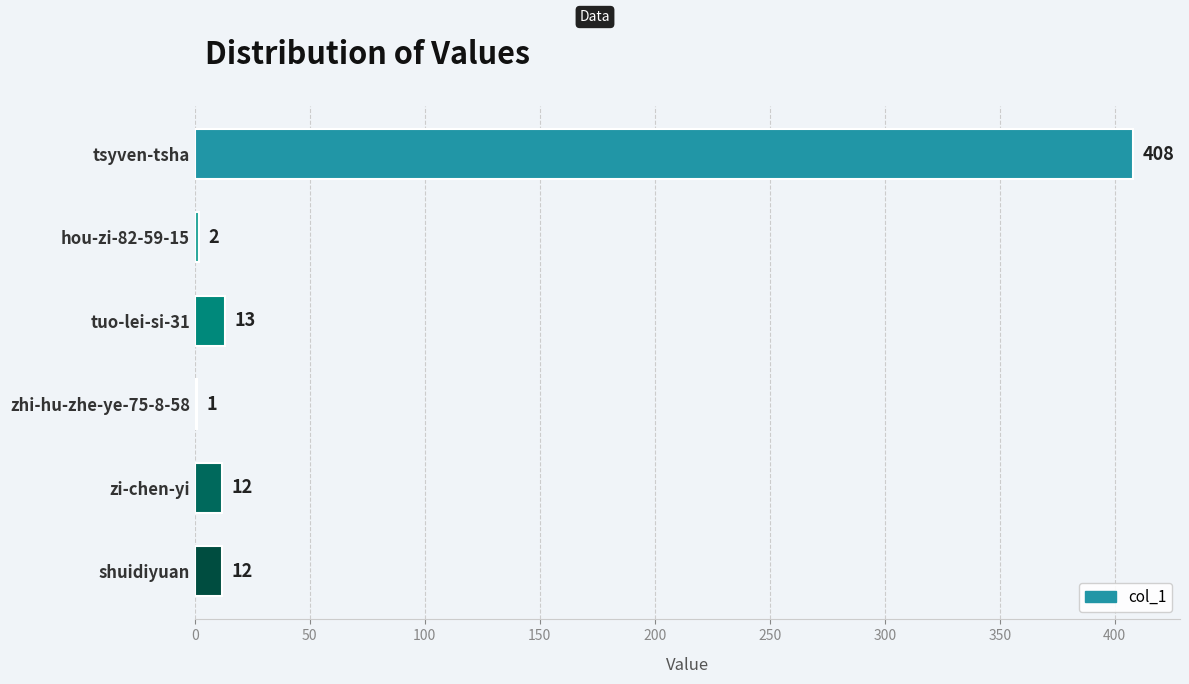

Count the number of categories in the chart.

6